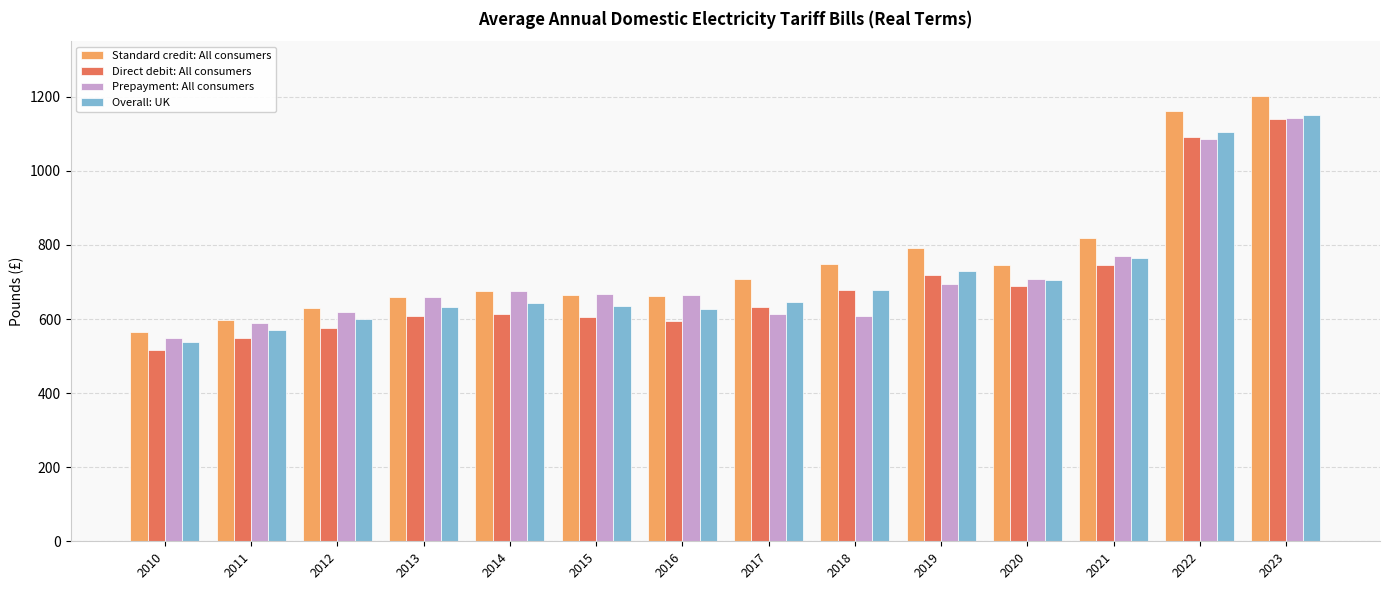

Where is Overall: UK nearest to the value 845?

2021